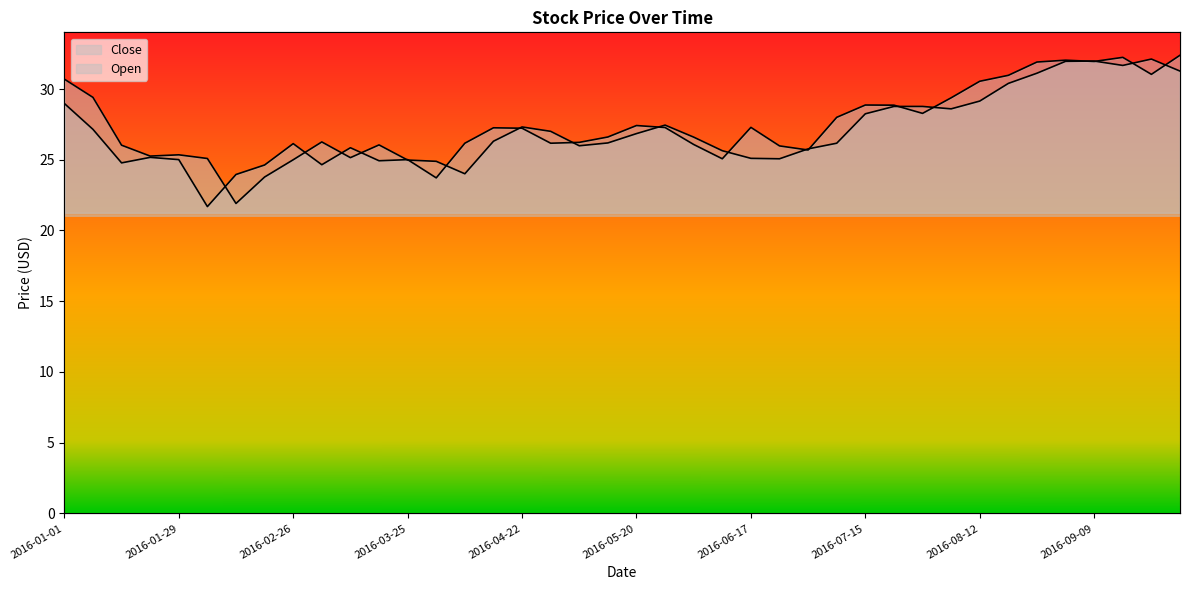

True or false: Close and Open cross at least once.

True